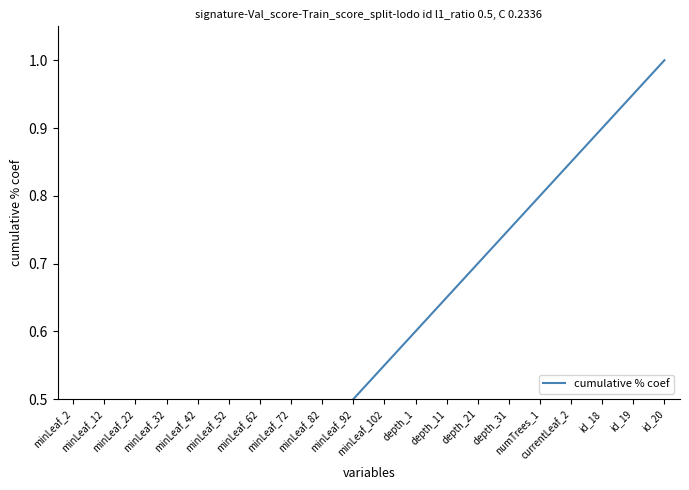

What value does the data have at minLeaf_92?

0.5